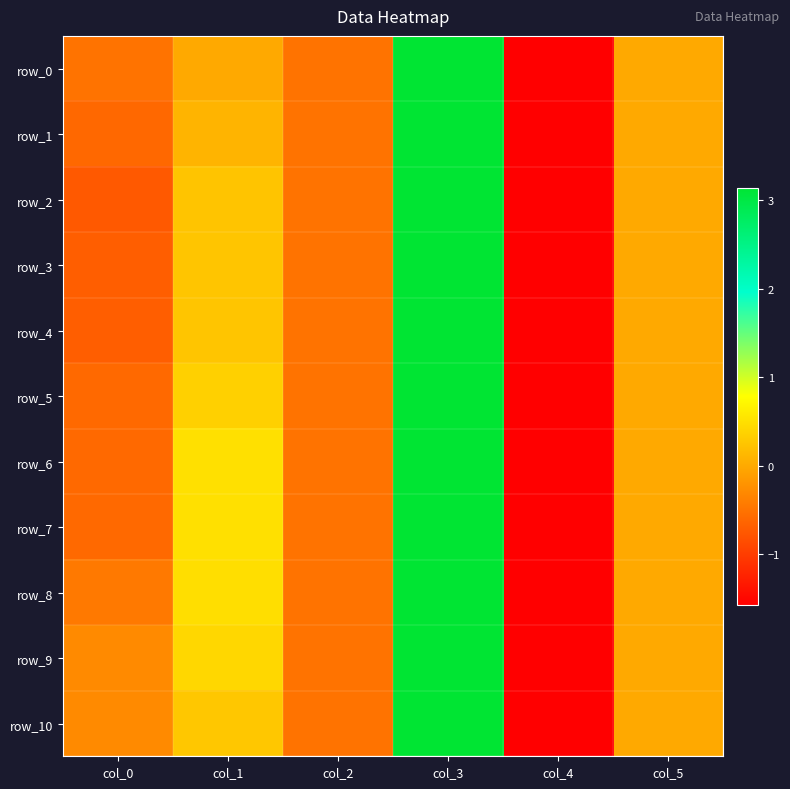

At which label does row_10 first exceed 0?

col_1